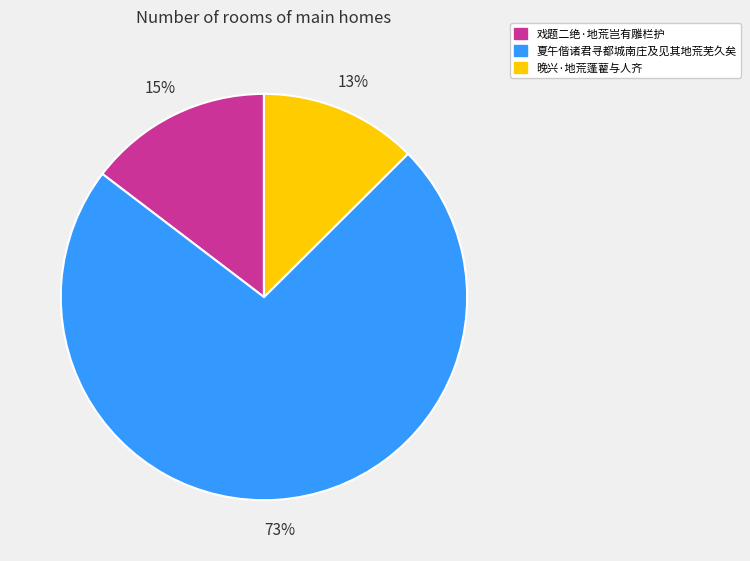

What is the smallest slice in the pie chart?

晚兴·地荒蓬藋与人齐